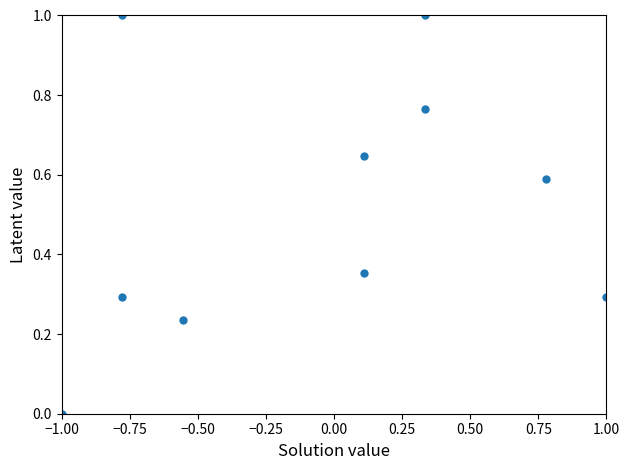

What is the range of Y values (max minus min)?

1.0